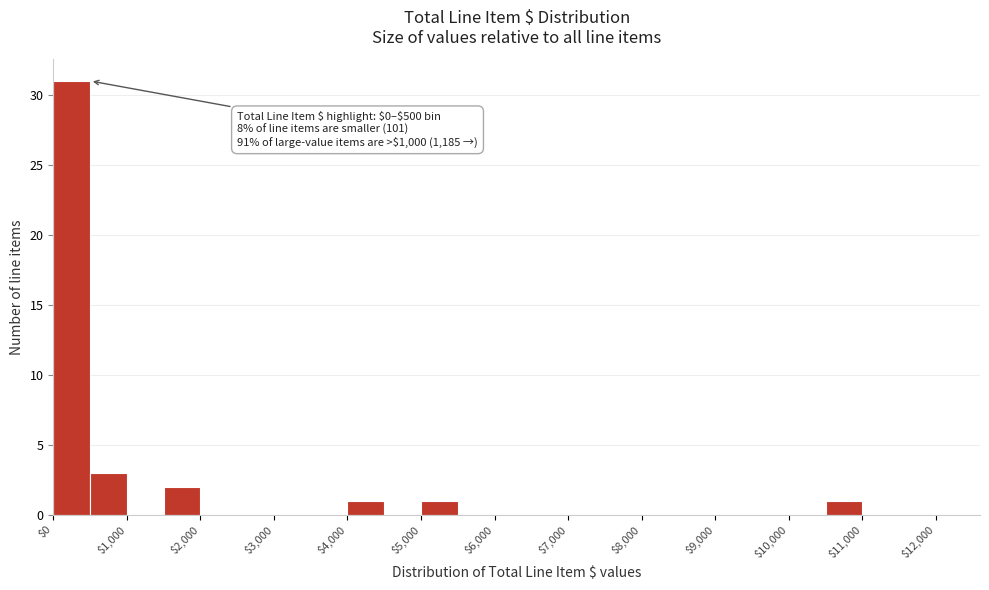

Over which range of the x-axis is the bar tallest?

0 to 500